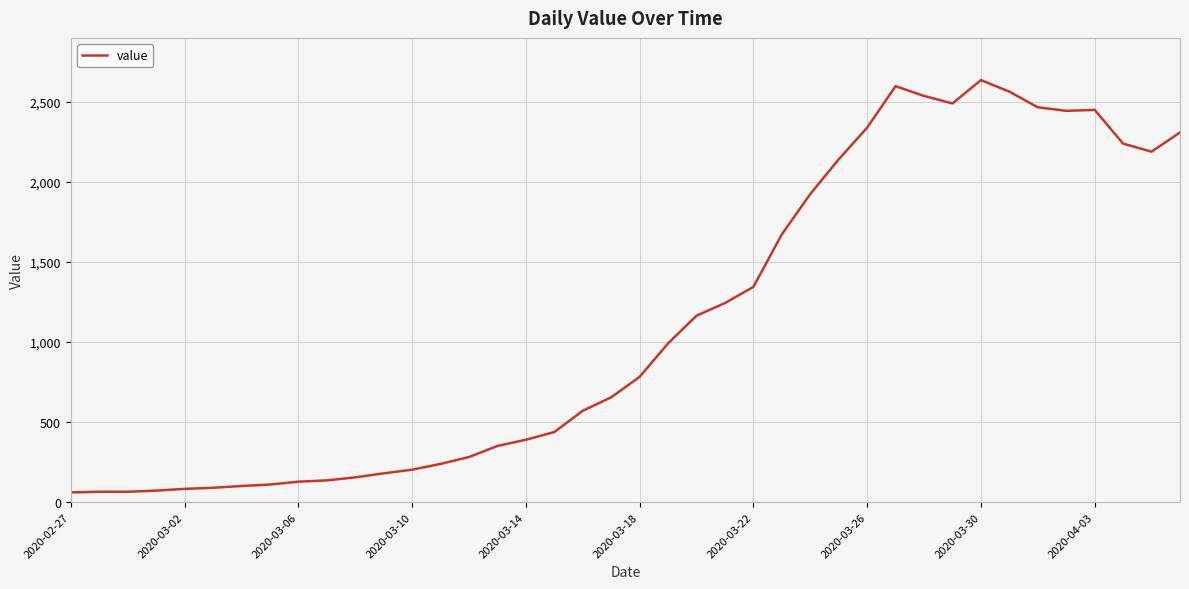

What is the greatest value displayed?

2637